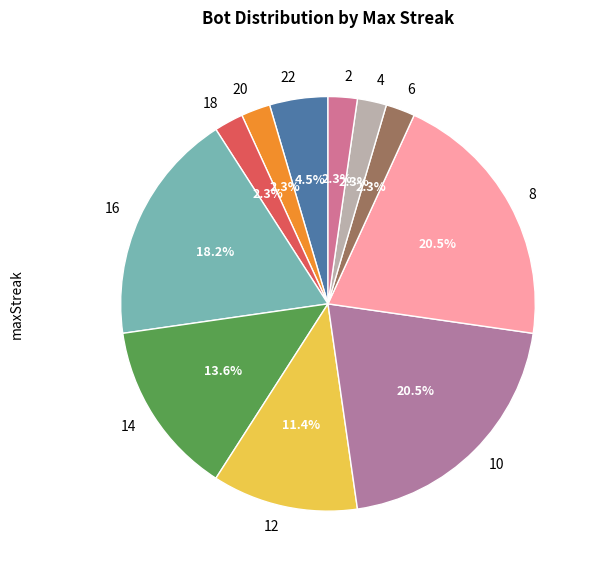

Combined, what portion of the pie is 2 and 16?

20.5%